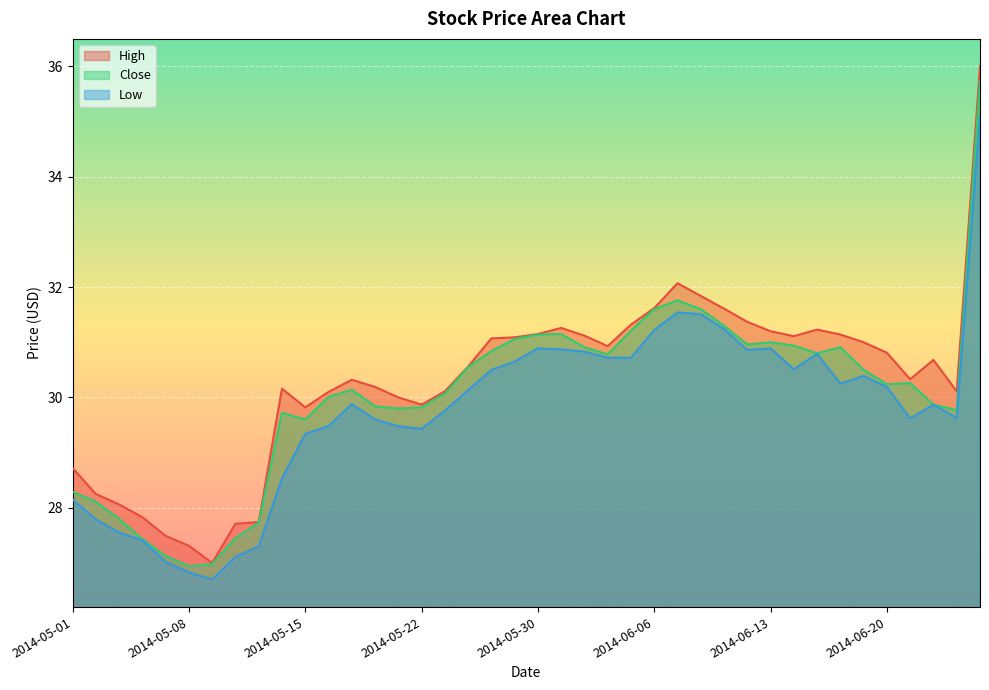

At how many categories does at least one series exceed 34?

1